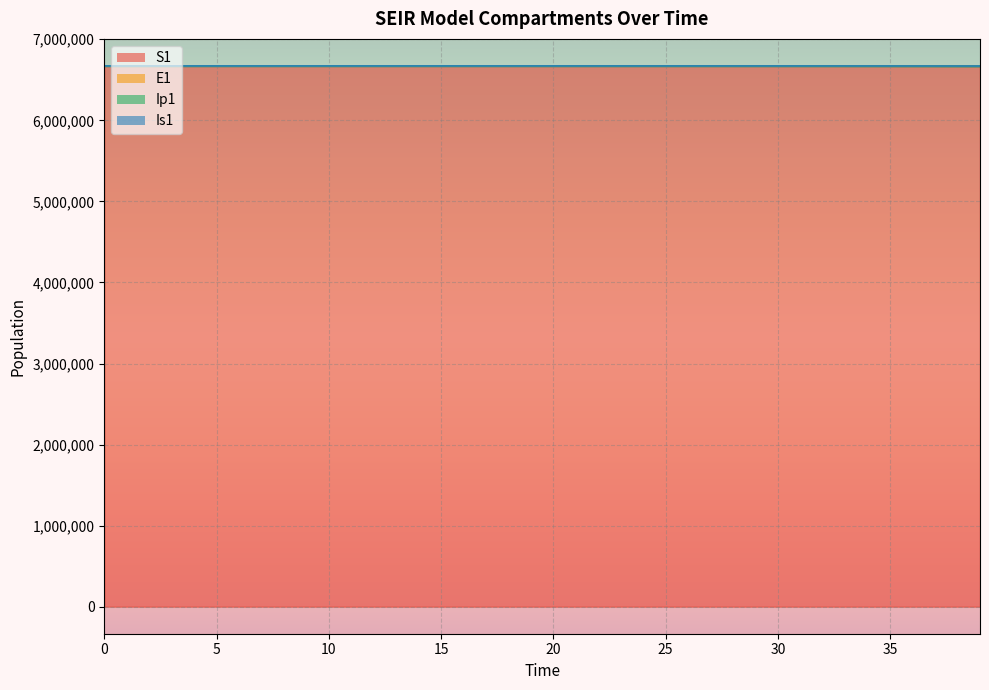

True or false: Ip1 and E1 intersect in this chart.

False